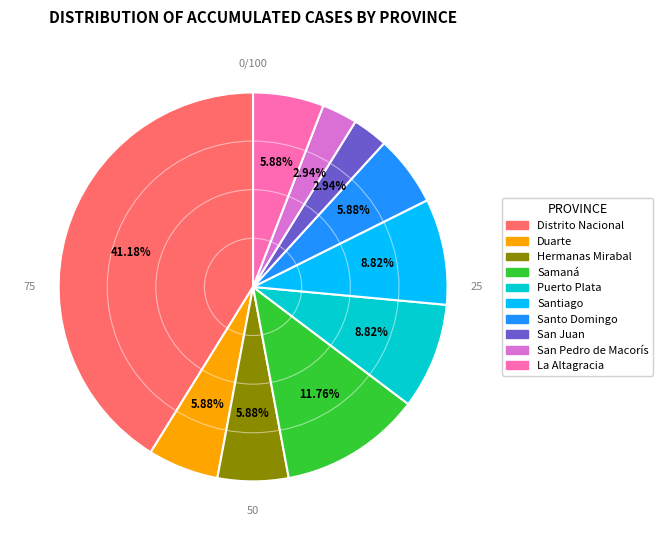

To the nearest percent, what portion does Distrito Nacional represent?

41%